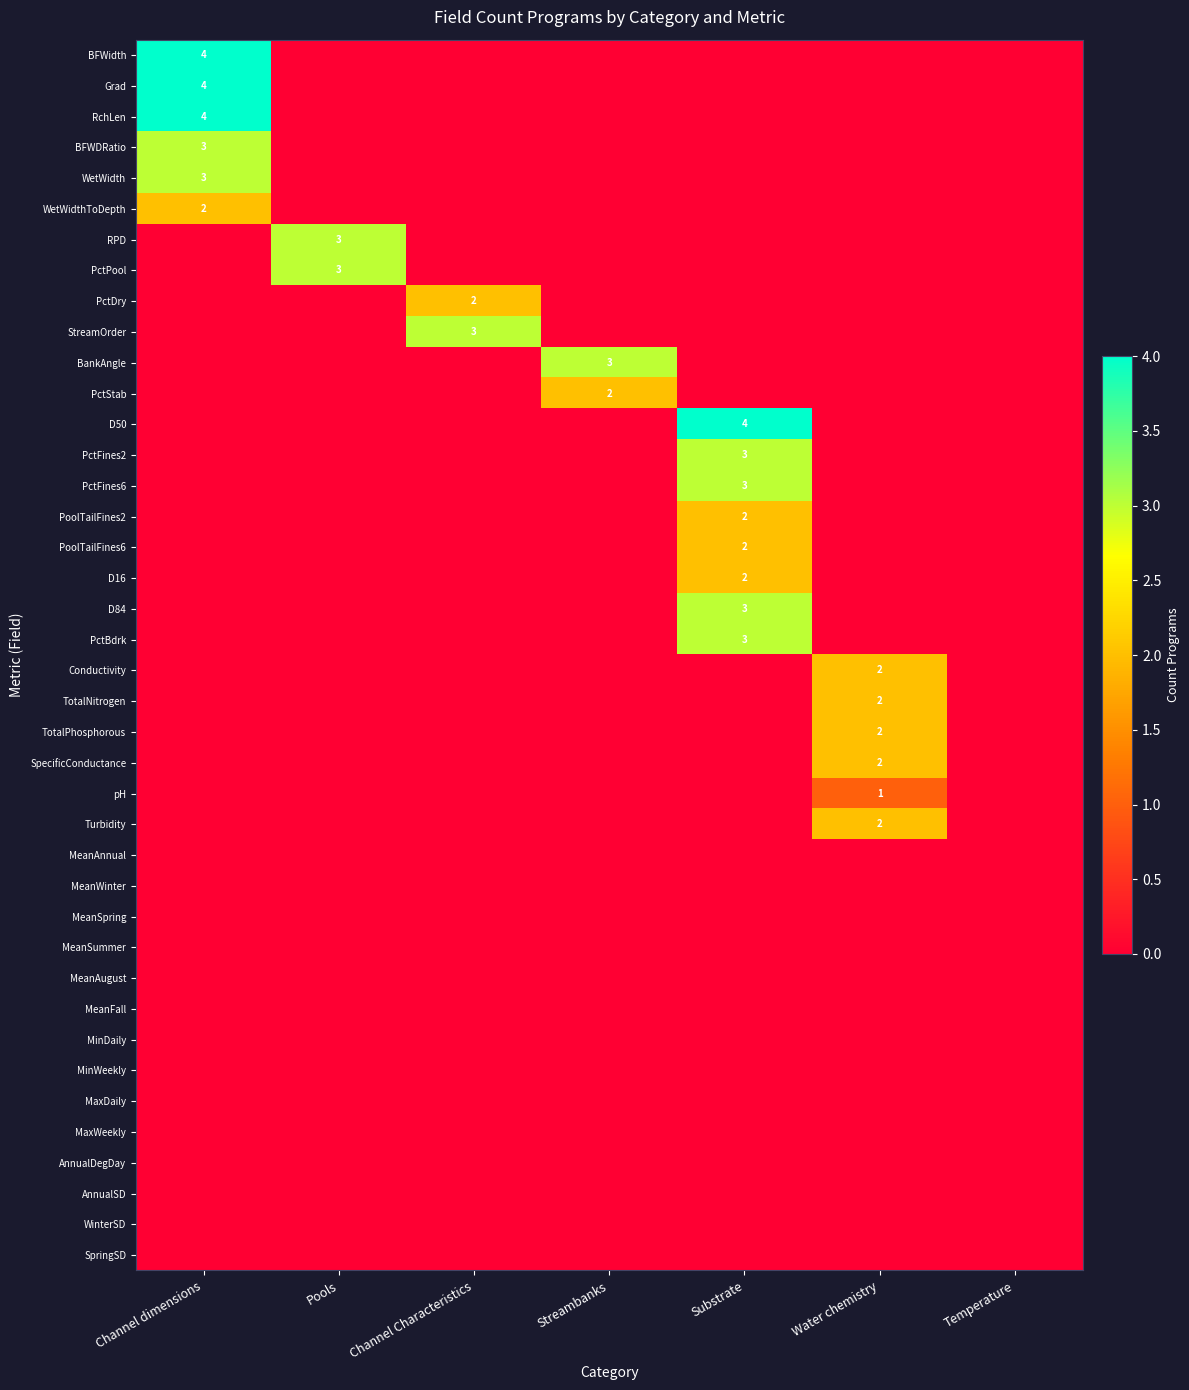

What is the sum of the Turbidity values at Water chemistry and Channel Characteristics?

2